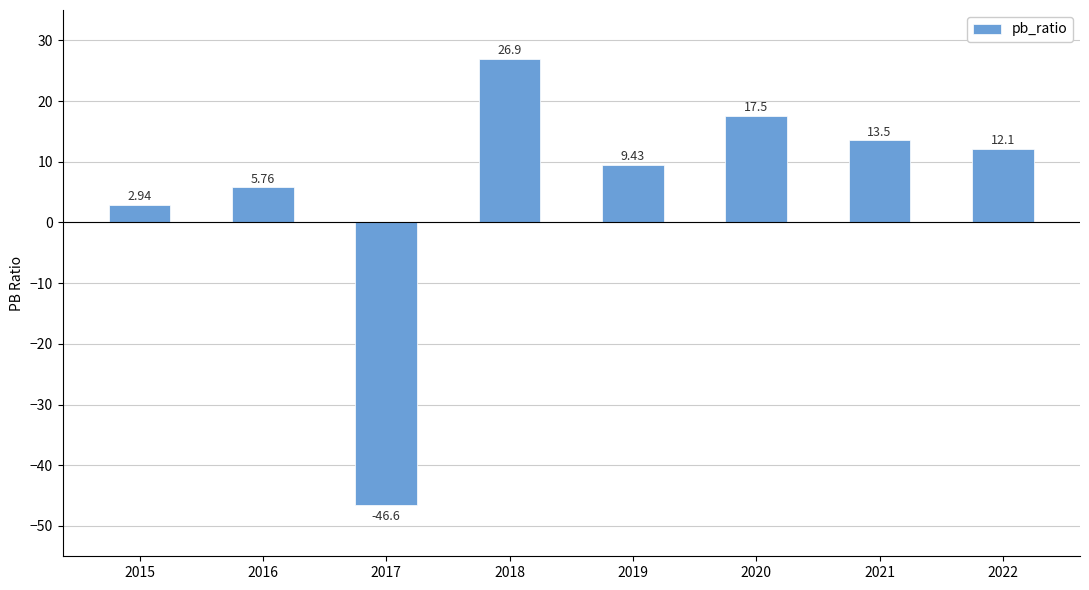

Rank the categories by value from lowest to highest.

2017, 2015, 2016, 2019, 2022, 2021, 2020, 2018